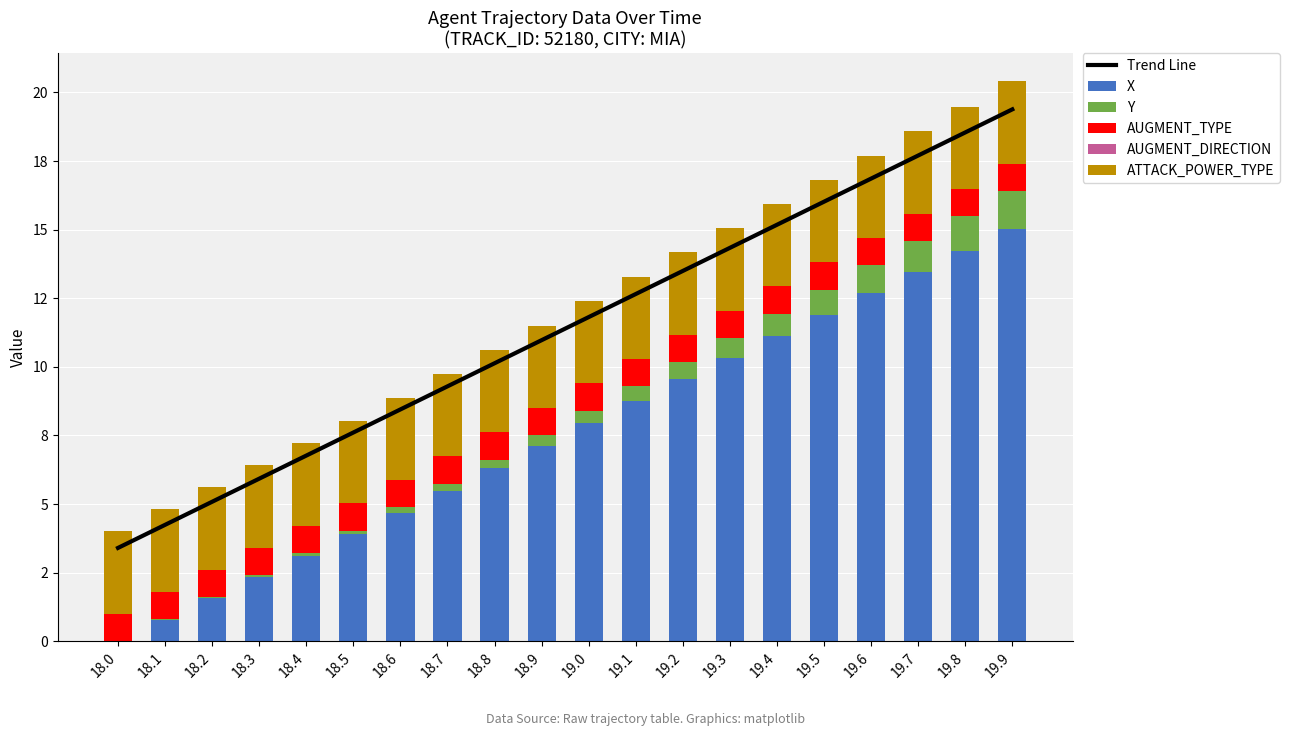

What is the spread (max minus min) of values at 18.4?

6.8